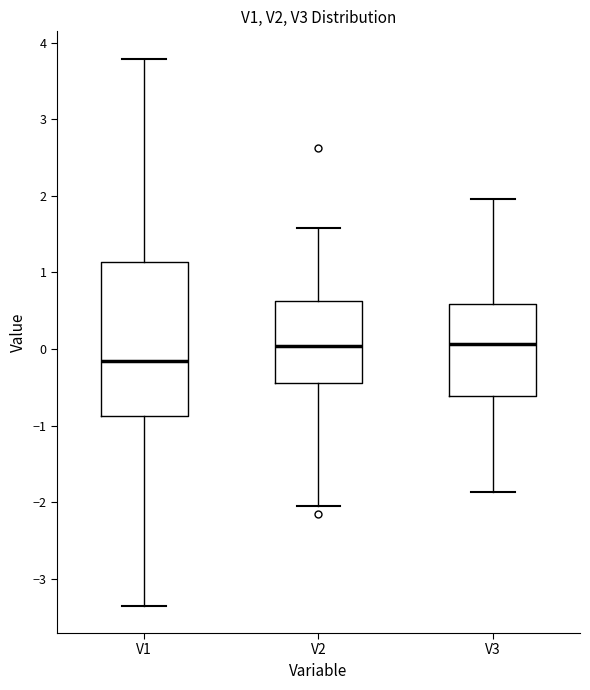

Reading left to right, read every box against the y-axis: the position of its median line, the range the box covers, and the ends of its whiskers. The values are not printed on the chart, so give them approximately, as read against the axis.

V1: median -0.2, box -0.9 to 1.1, whiskers -3.4 to 3.8
V2: median 0.0, box -0.4 to 0.6, whiskers -2.0 to 1.6
V3: median 0.1, box -0.6 to 0.6, whiskers -1.9 to 2.0